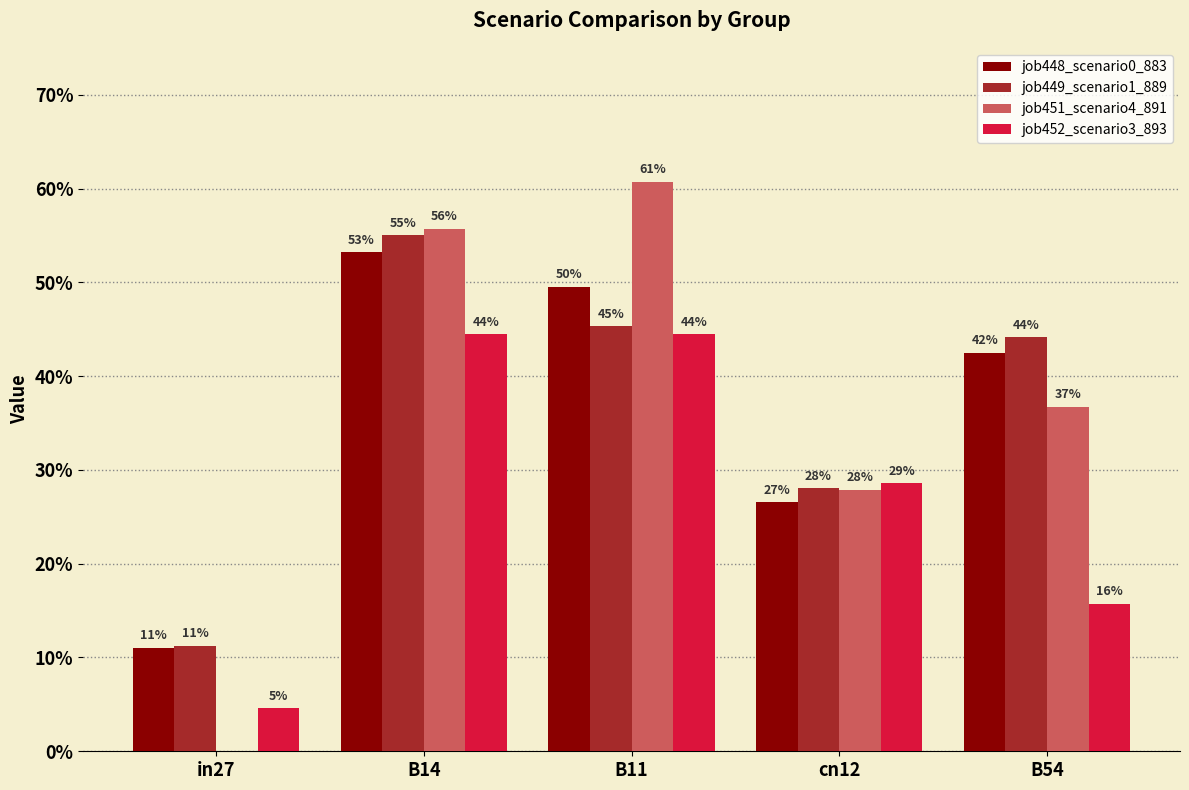

At in27, list the series in order from smallest to largest.

job451_scenario4_891, job452_scenario3_893, job448_scenario0_883, job449_scenario1_889